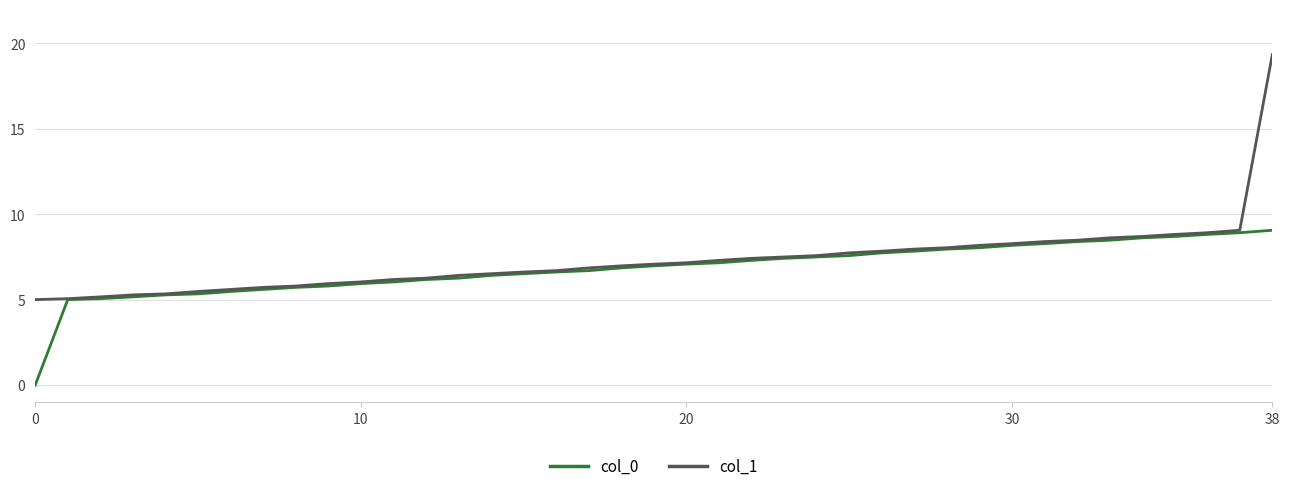

Which series has the largest range (max minus min)?

col_1